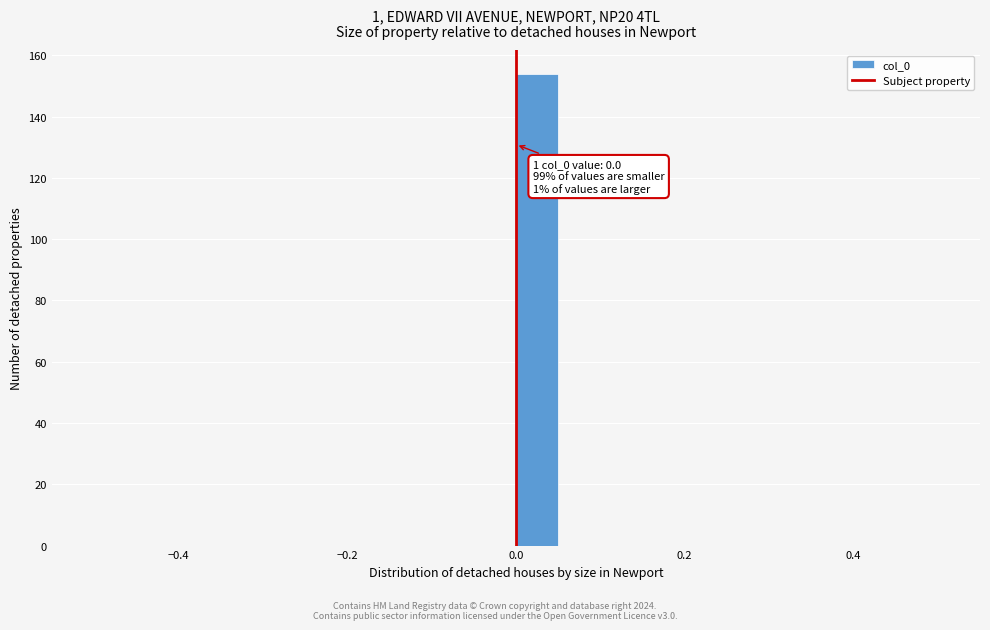

Around what value on the x-axis is the tallest bar? Give the approximate position of its centre, as read against the axis.

0.02